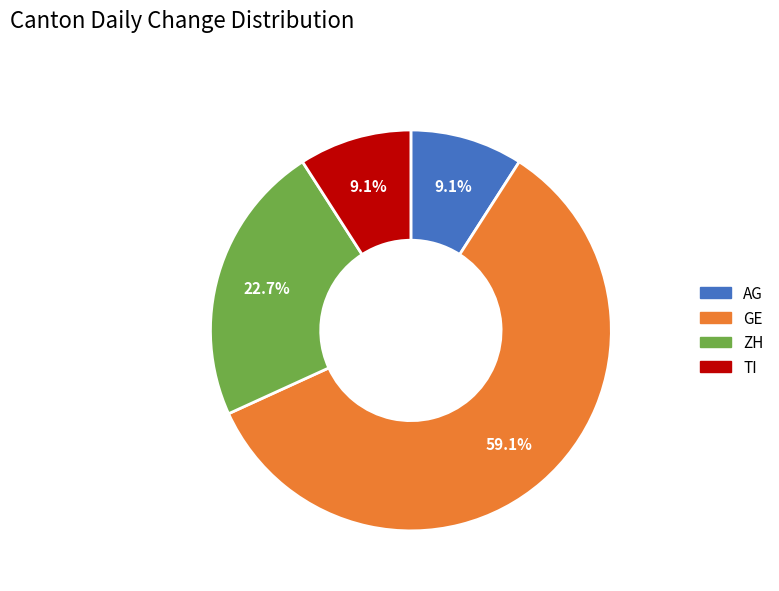

Combined, what portion of the pie is AG and GE?

68.2%